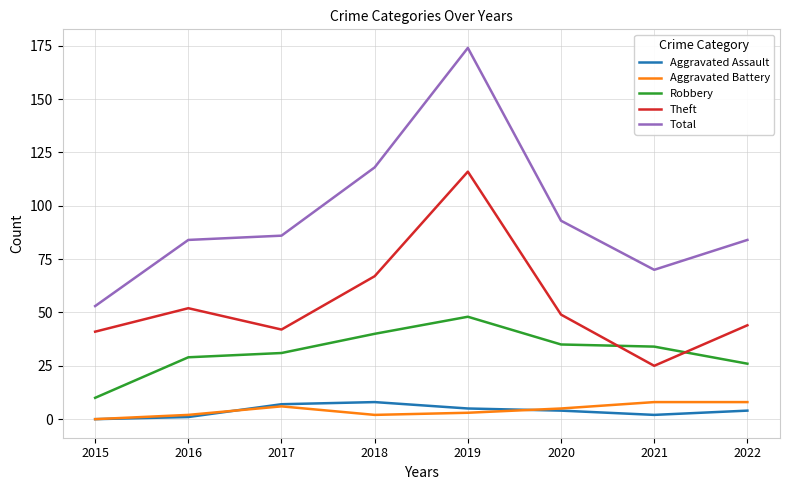

At which category is the sum across all series the highest?

2019